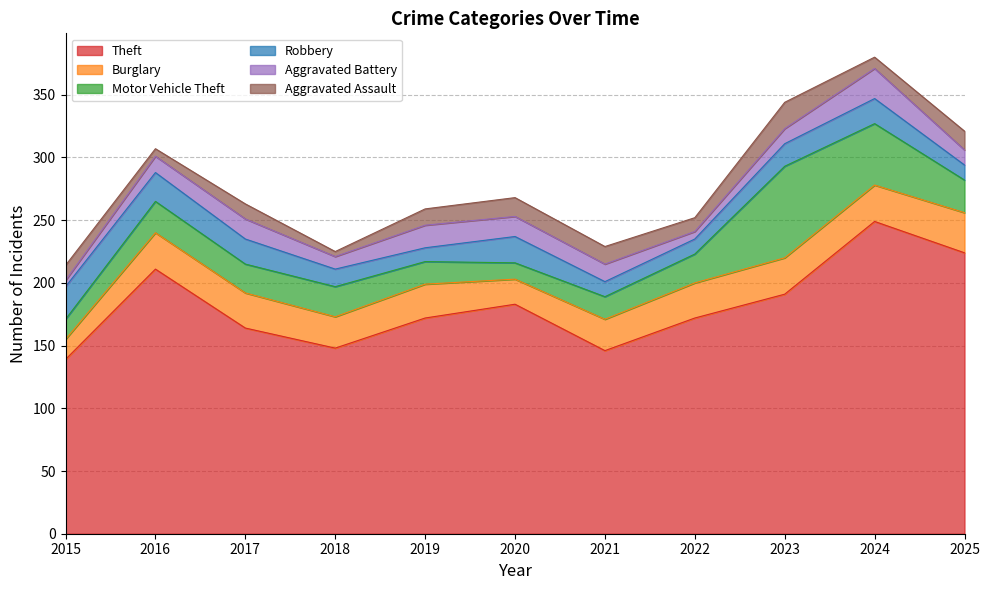

Does the chart have visible grid lines?

Yes